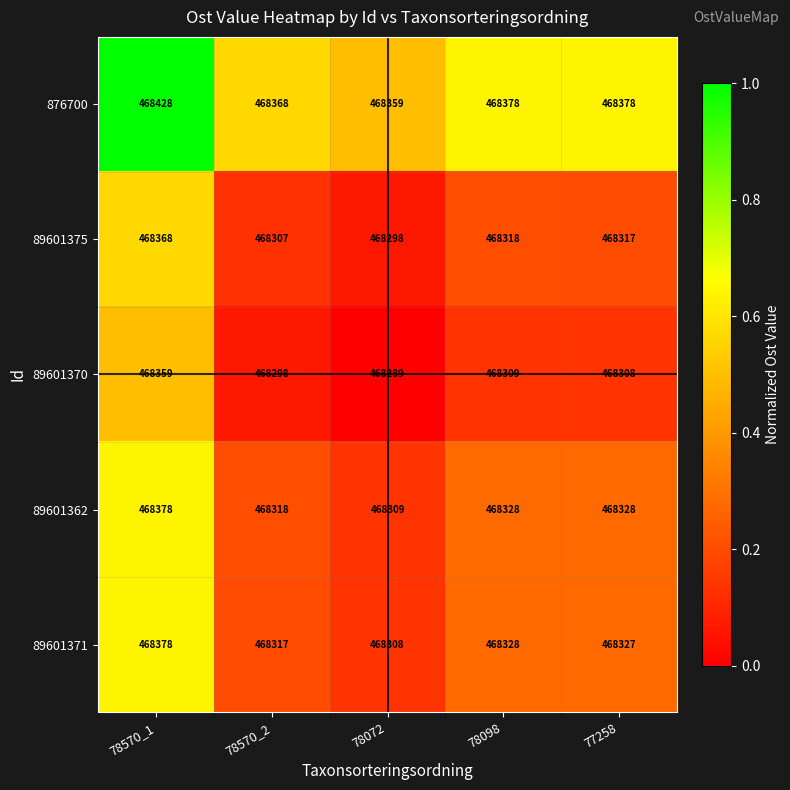

What is the maximum value shown in the chart?

468428